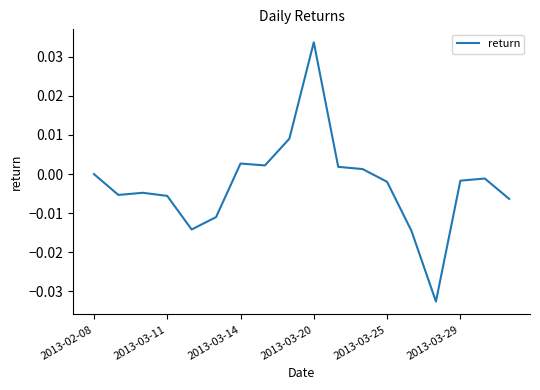

Which label corresponds to the largest value in the chart?

2013-03-20